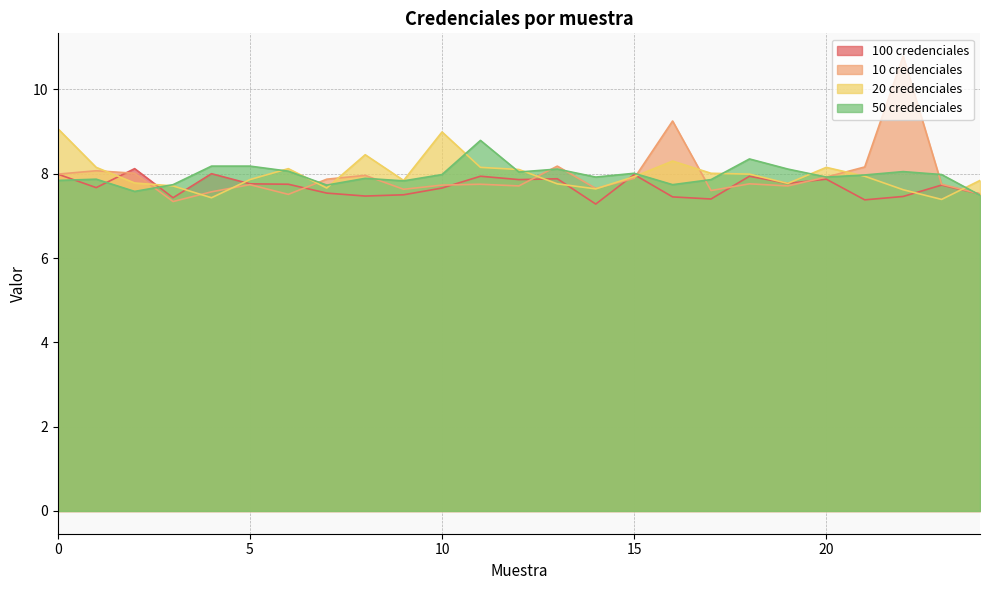

The 50 credenciales series shows 7.8 at 0. True or false?

True